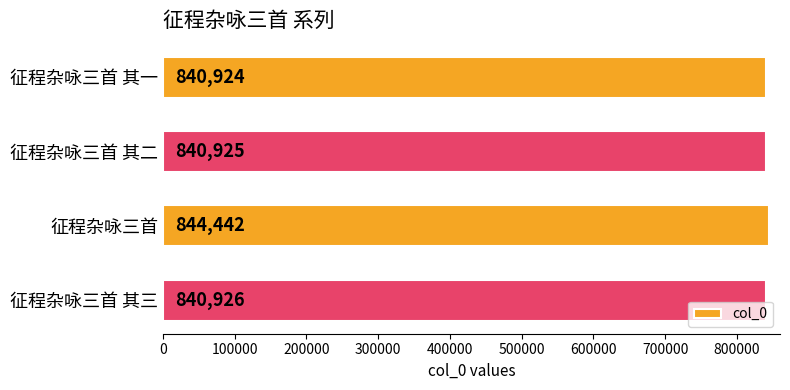

How many data points does each series have?

4